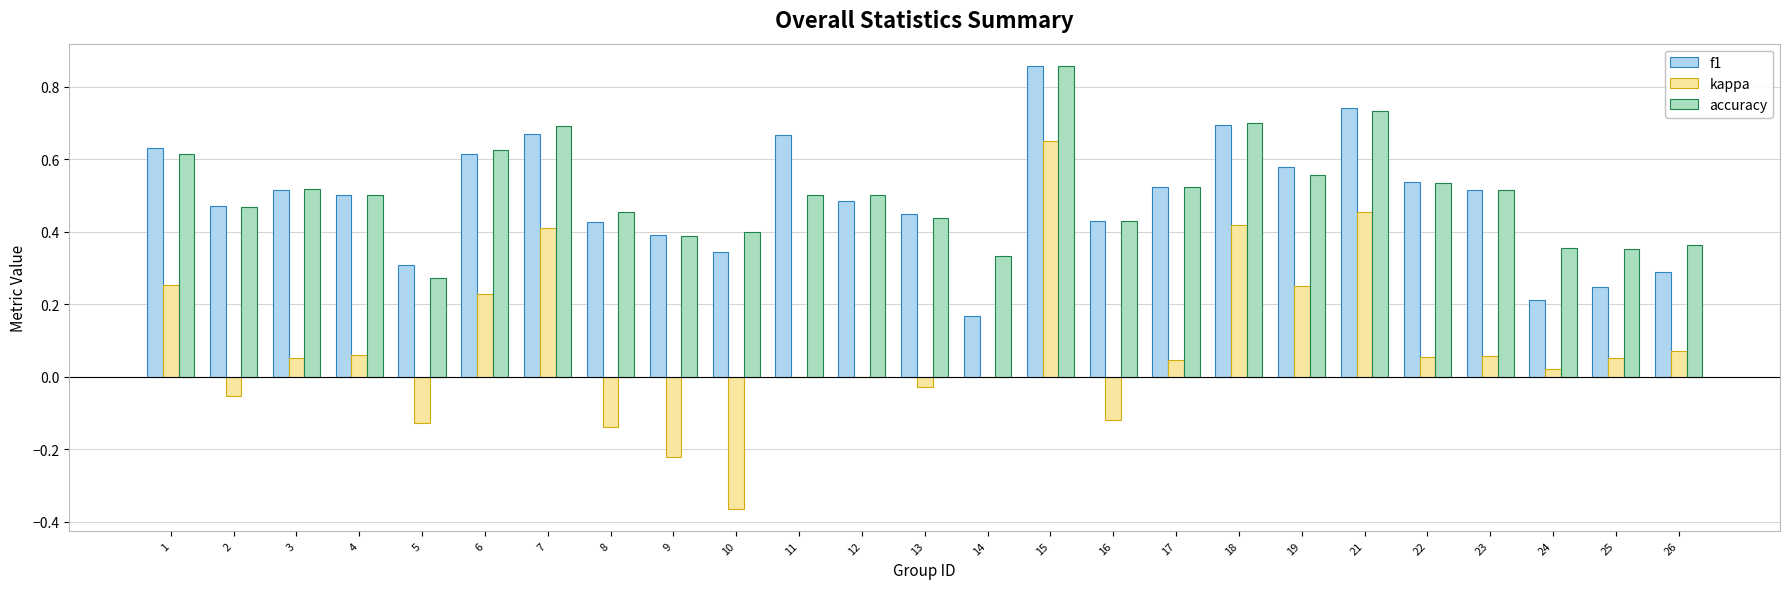

Is it true that kappa equals 0.3 at 19?

True